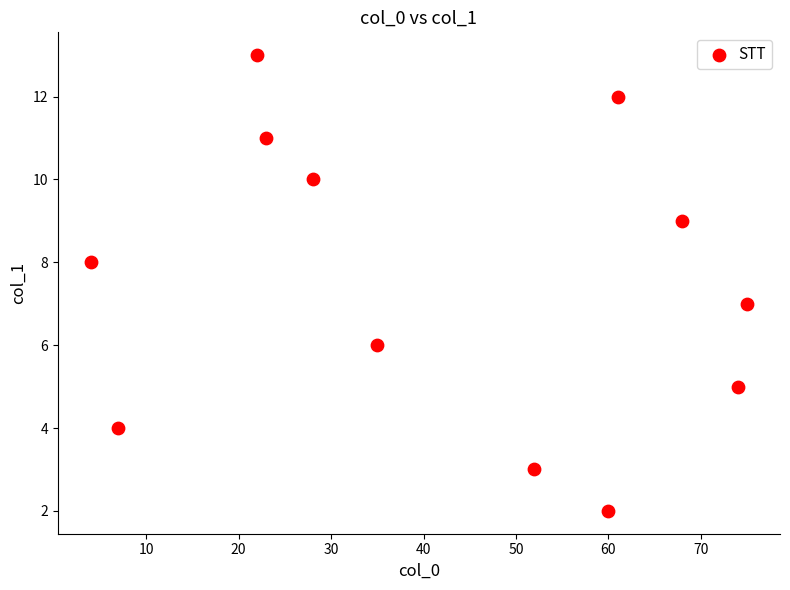

What is the range of Y values (max minus min)?

11.0